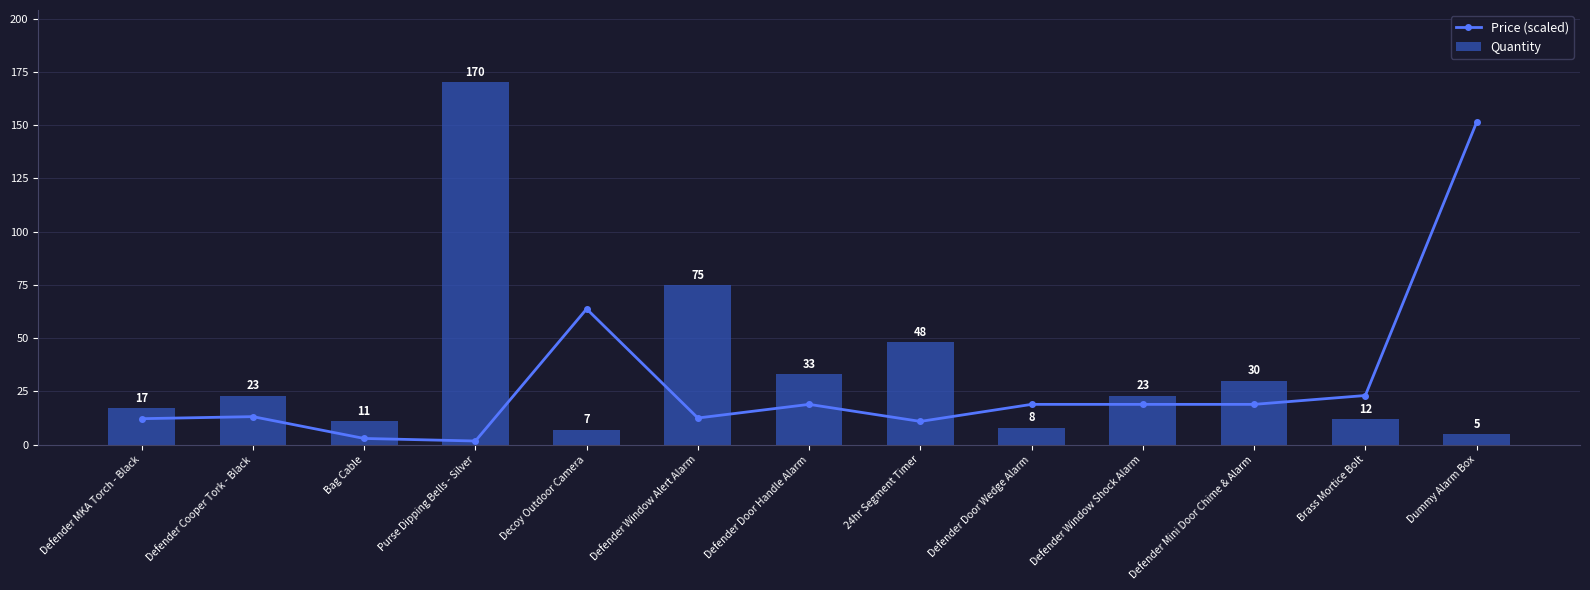

What is the greatest value displayed?

170.0